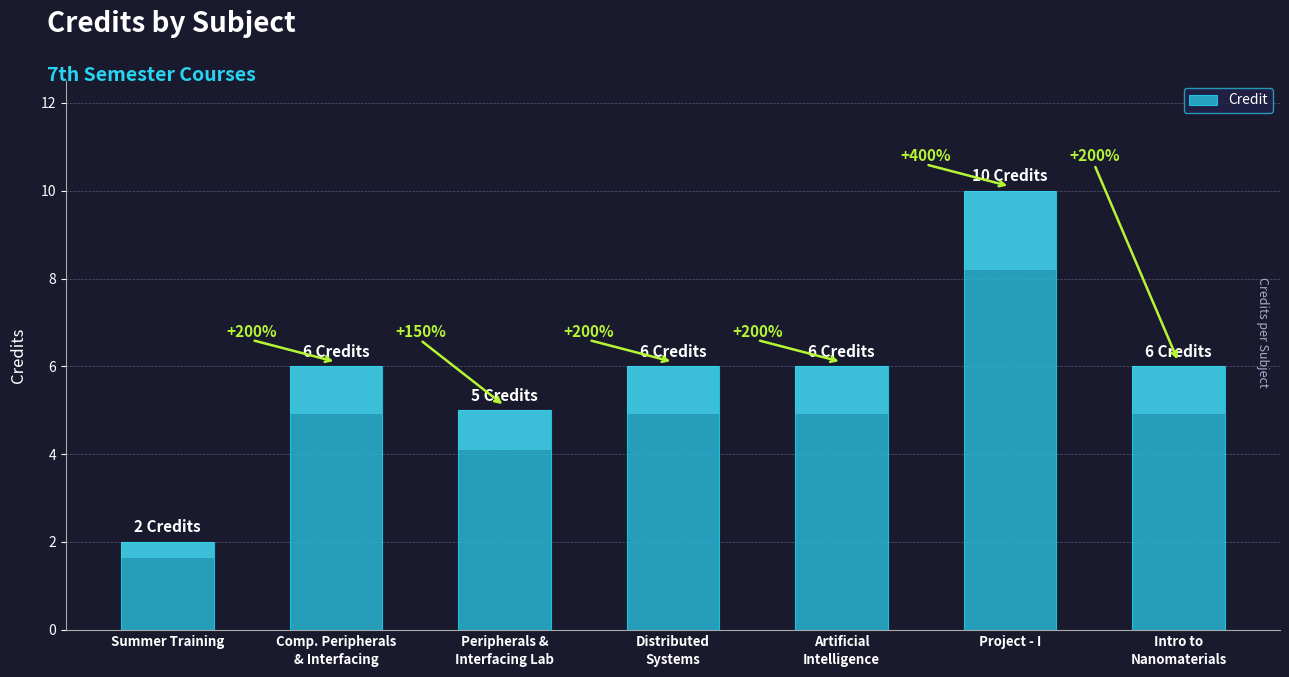

What is the change in value from Comp. Peripherals
& Interfacing to Project - I?

+4